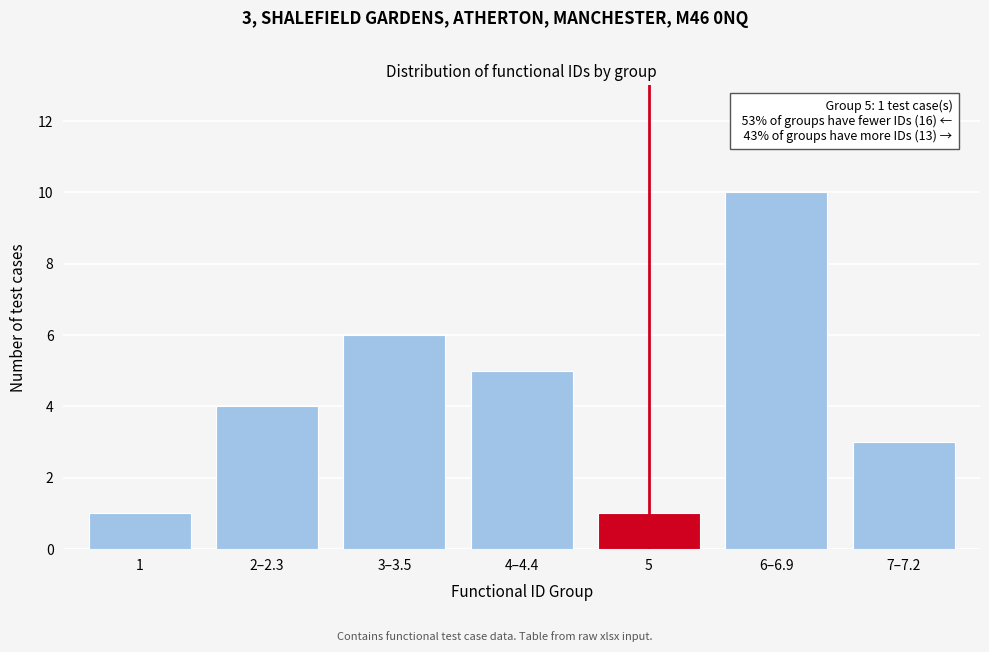

Reading right to left, transcribe all the data shown in this chart.

3	10	1	5	6	4	1